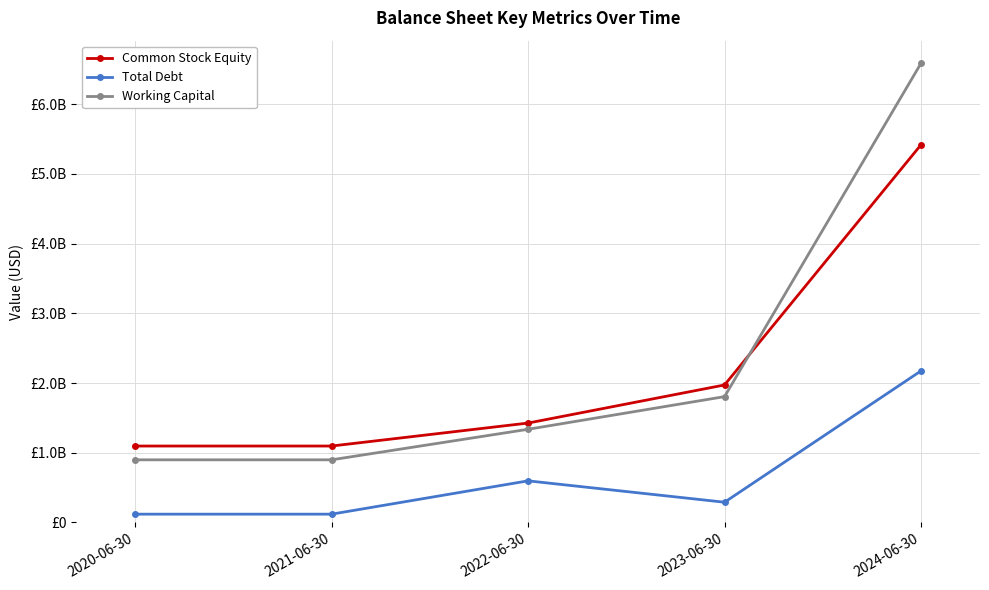

At which category is the sum across all series the highest?

2024-06-30